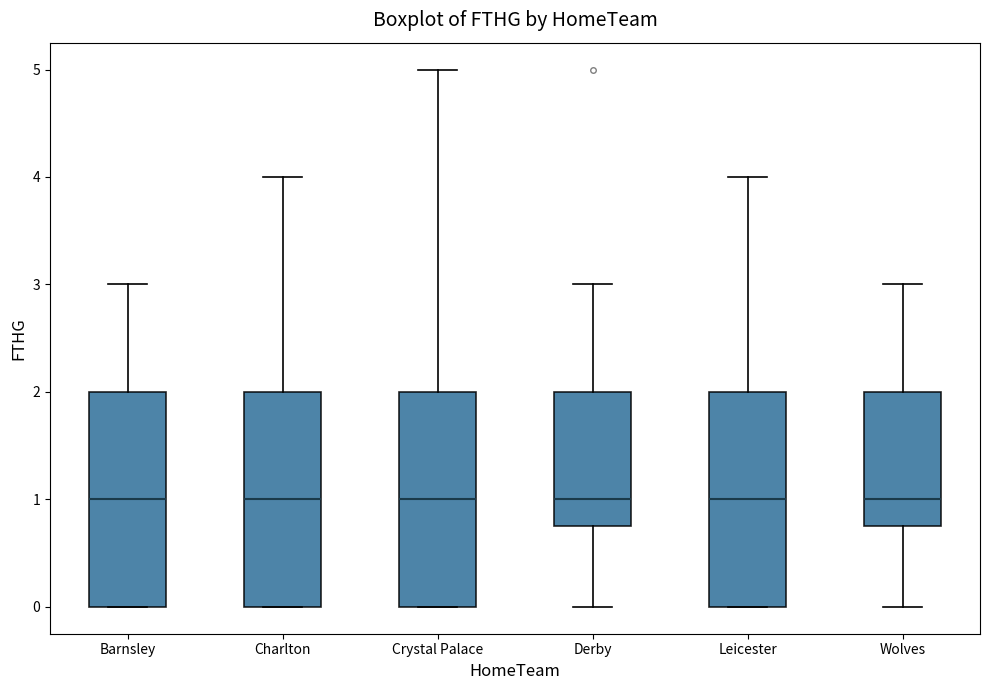

Reading left to right, read every box against the y-axis: the position of its median line, the range the box covers, and the ends of its whiskers. The values are not printed on the chart, so give them approximately, as read against the axis.

Barnsley: median 1.0, box 0.0 to 2.0, whiskers 0.0 to 3.0
Charlton: median 1.0, box 0.0 to 2.0, whiskers 0.0 to 4.0
Crystal Palace: median 1.0, box 0.0 to 2.0, whiskers 0.0 to 5.0
Derby: median 1.0, box 0.8 to 2.0, whiskers 0.0 to 3.0
Leicester: median 1.0, box 0.0 to 2.0, whiskers 0.0 to 4.0
Wolves: median 1.0, box 0.8 to 2.0, whiskers 0.0 to 3.0